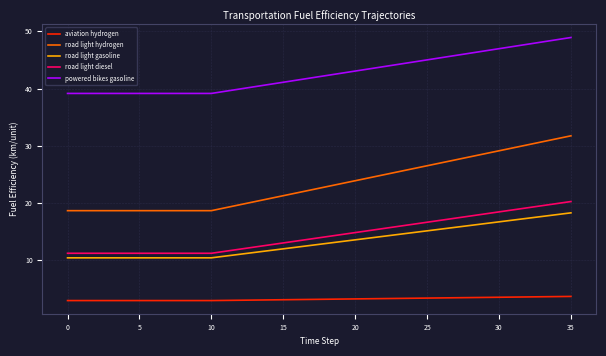

True or false: road light hydrogen and road light diesel intersect in this chart.

False